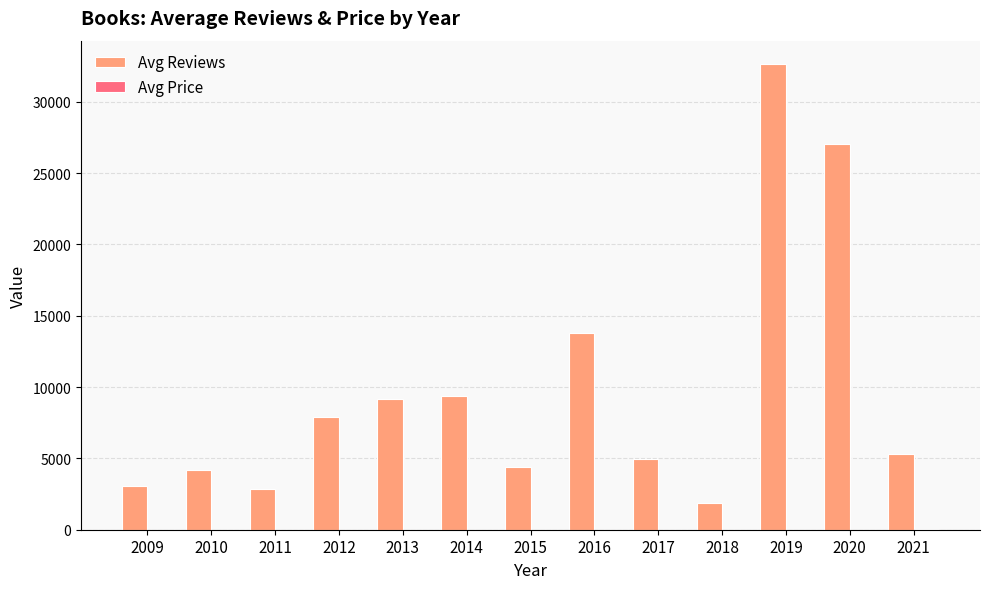

Does the chart contain stacked bars?

No